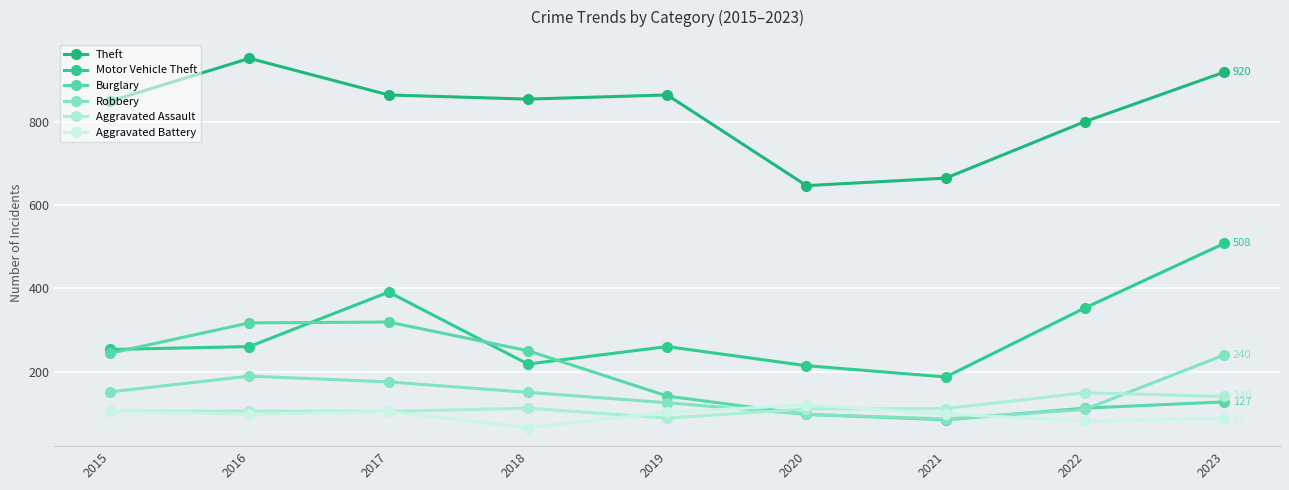

Count the number of data series in this chart.

6